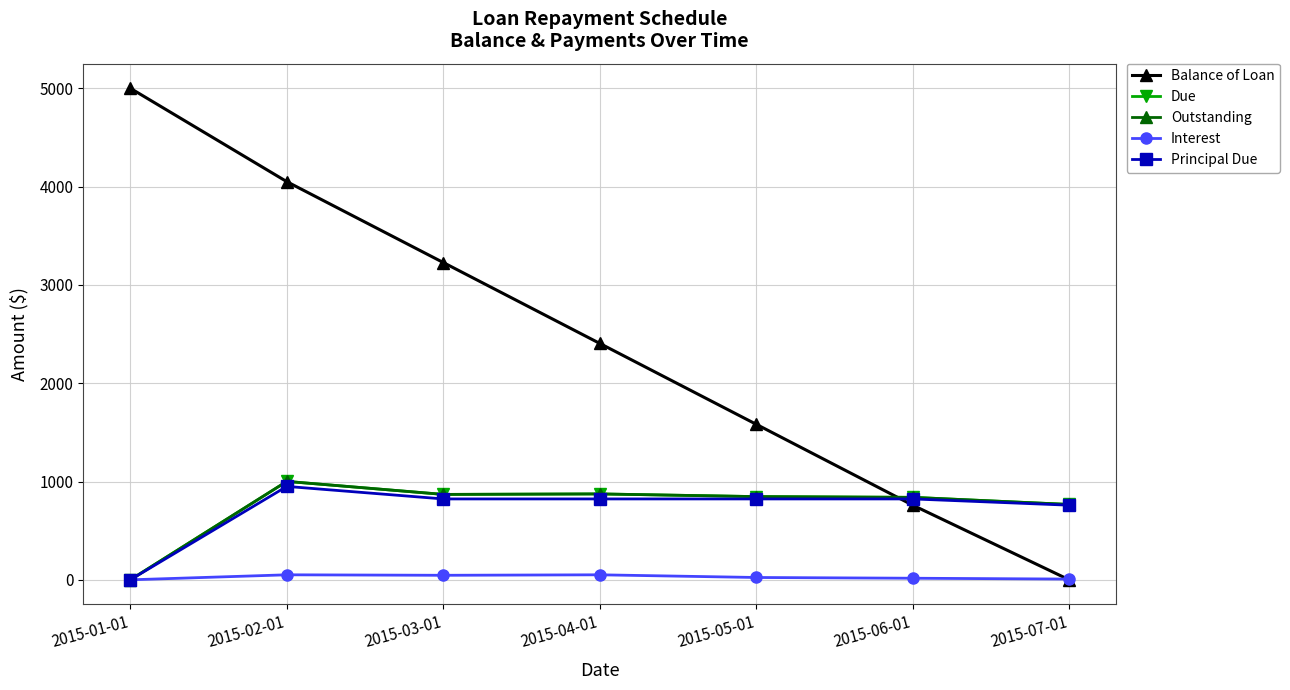

At which category does Due reach its first local peak?

2015-02-01